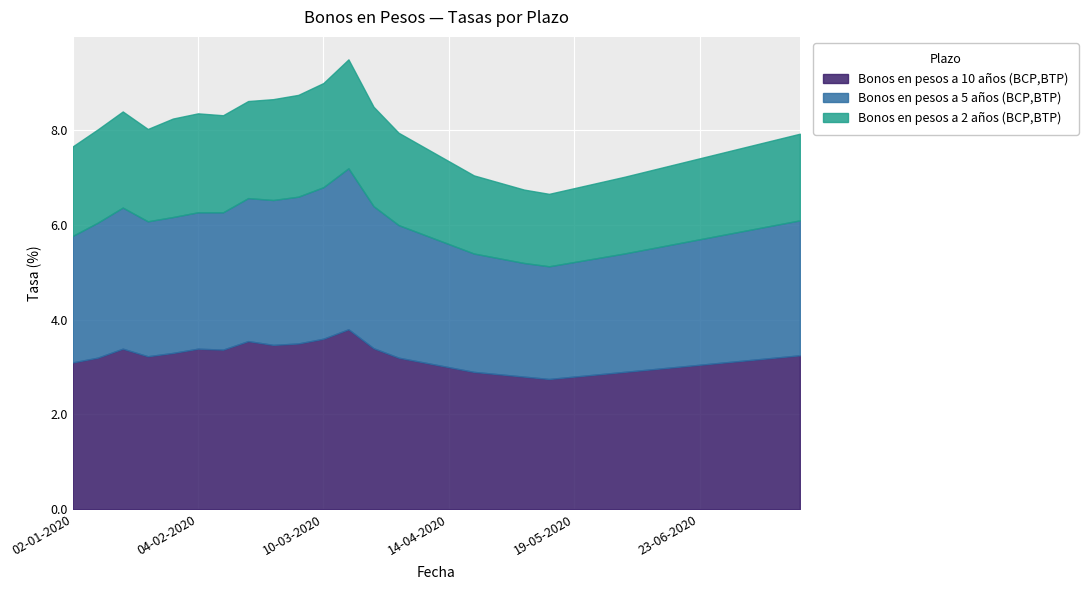

Rank the categories by Bonos en pesos a 2 años (BCP,BTP) value from lowest to highest.

12-05-2020, 05-05-2020, 19-05-2020, 26-05-2020, 28-04-2020, 02-06-2020, 21-04-2020, 09-06-2020, 16-06-2020, 23-06-2020, 30-06-2020, 14-04-2020, 07-07-2020, 14-07-2020, 21-07-2020, 07-04-2020, 02-01-2020, 21-01-2020, 31-03-2020, 07-01-2020, 14-01-2020, 11-02-2020, 18-02-2020, 28-01-2020, 04-02-2020, 24-03-2020, 25-02-2020, 03-03-2020, 10-03-2020, 17-03-2020